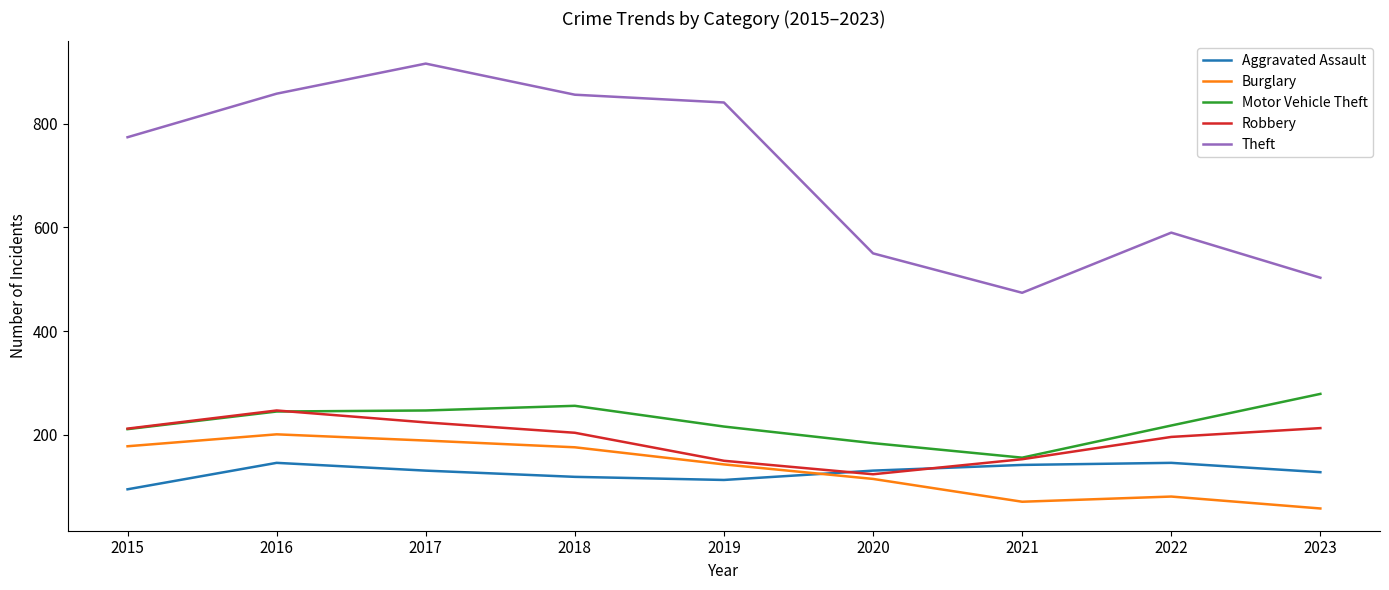

What is the spread (max minus min) of values at 2018?

737